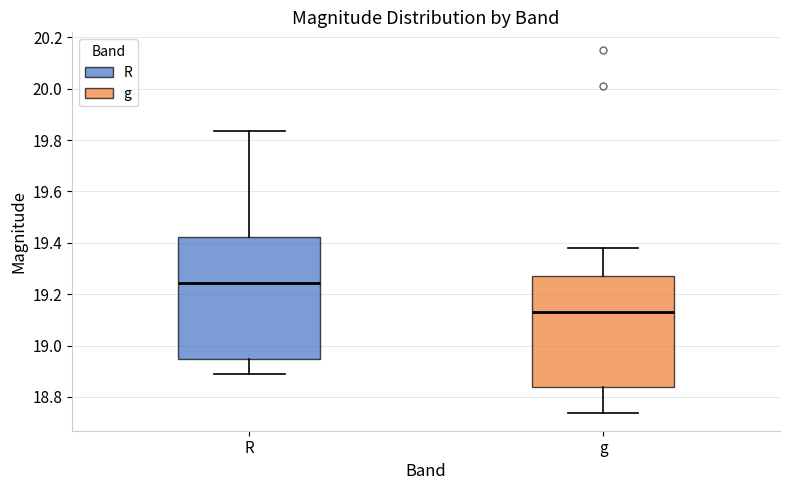

Which box has the lowest median line?

g